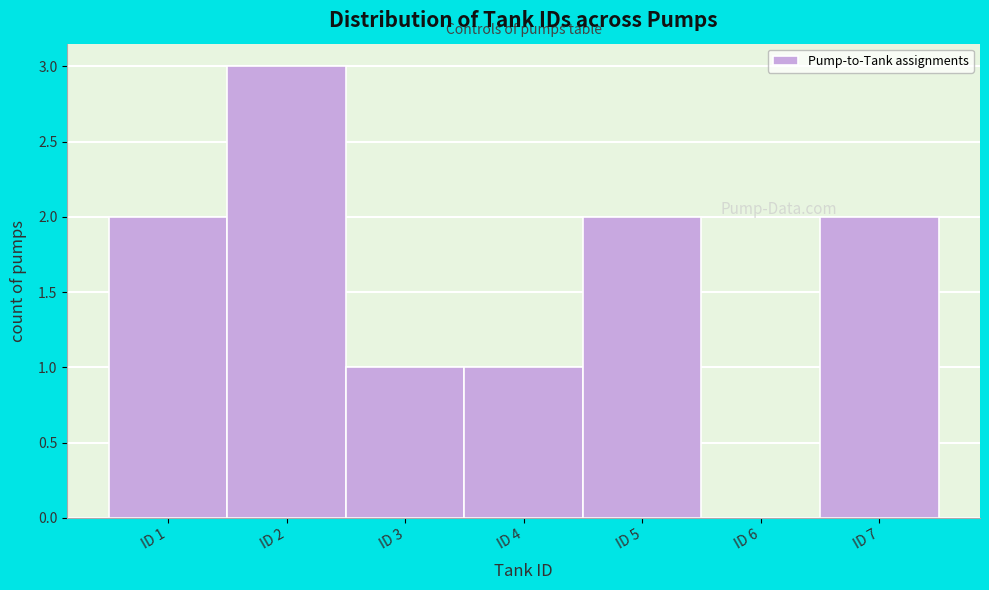

What is the height of the bar covering 1.5 to 2.5 on the x-axis? The values are not printed on the chart, so give them approximately, as read against the axis.

3